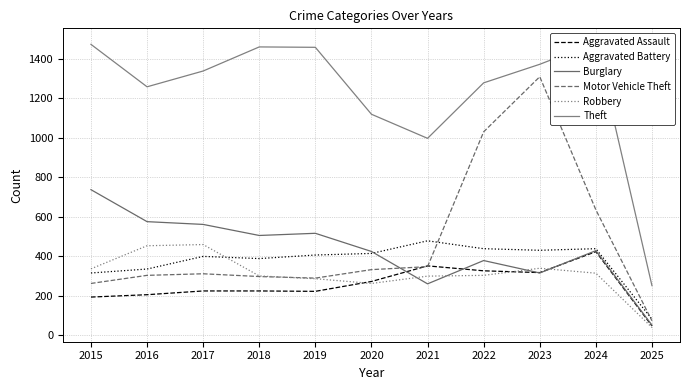

At which category does Aggravated Assault reach its first local peak?

2021